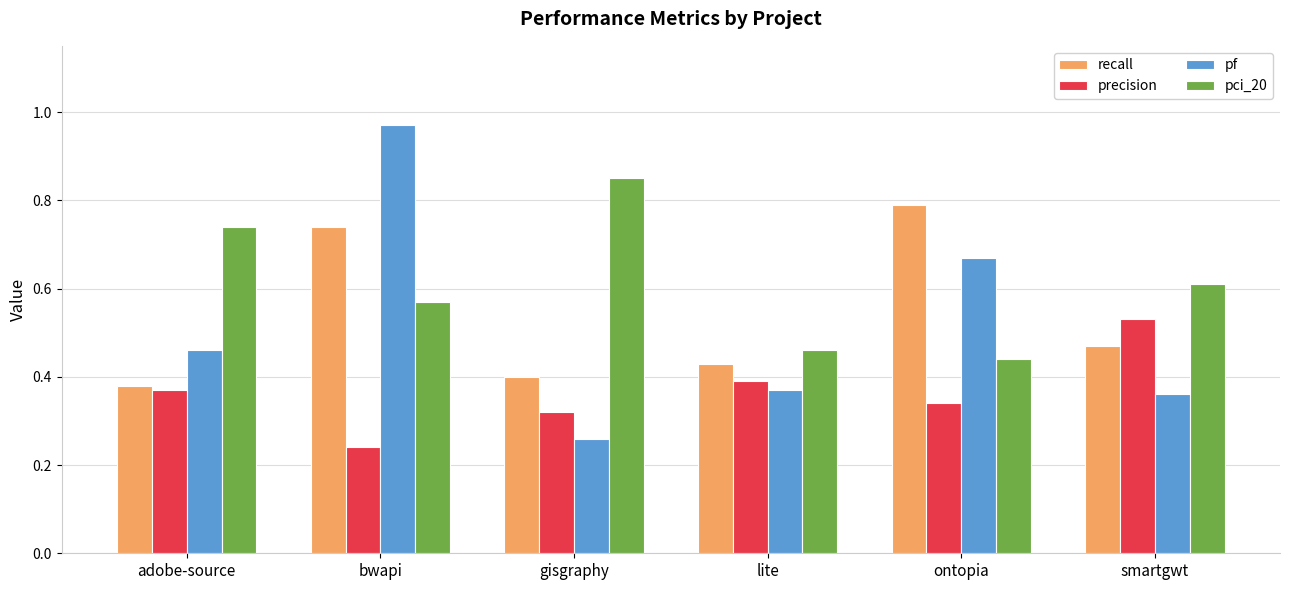

List the series in order of their peak value, lowest first.

precision, recall, pci_20, pf